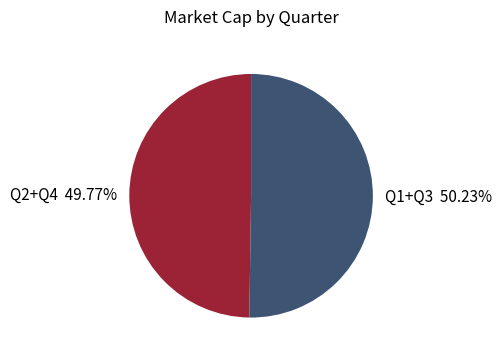

Does any single category account for the majority?

Yes